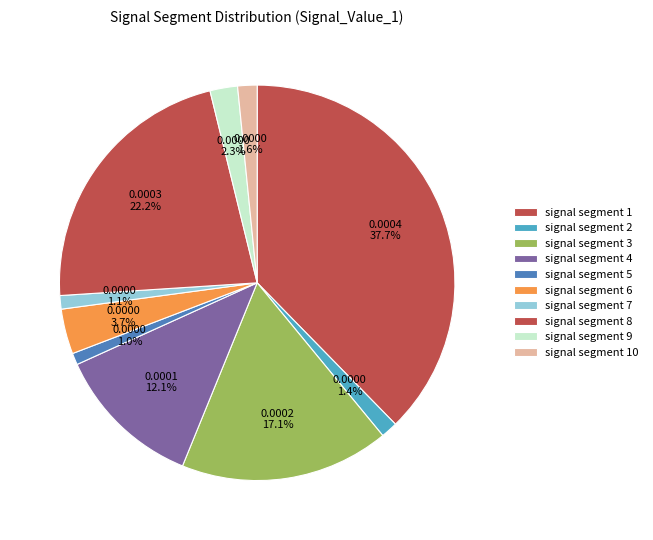

True or false: signal segment 1 accounts for 38% of the total.

True